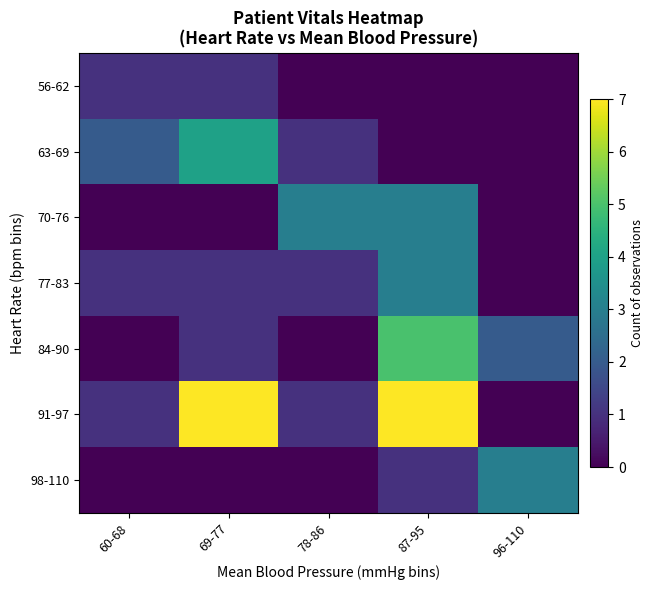

Which series changed the most between 60-68 and 78-86?

70-76